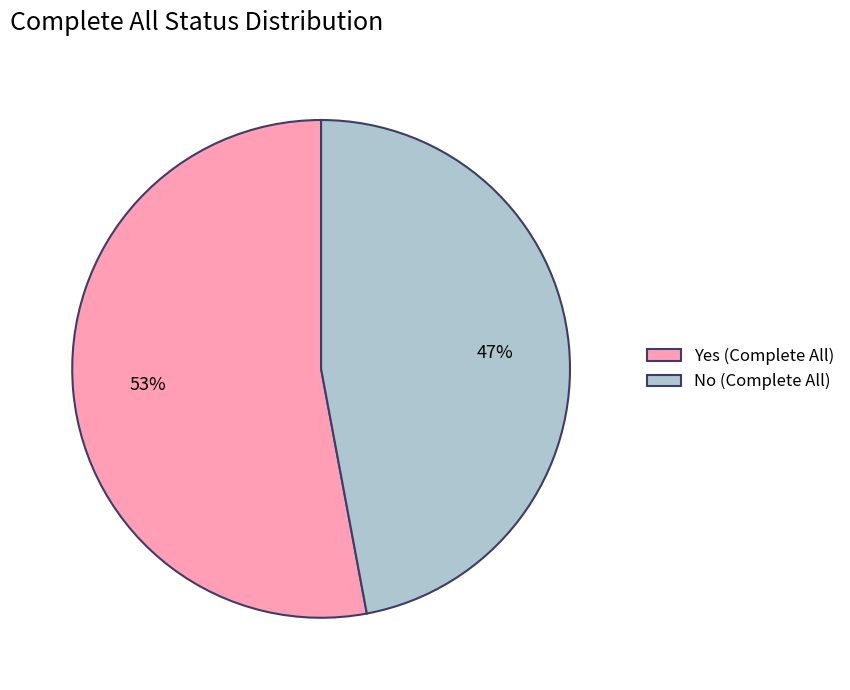

What percentage is the No slice, to the nearest percent?

47%